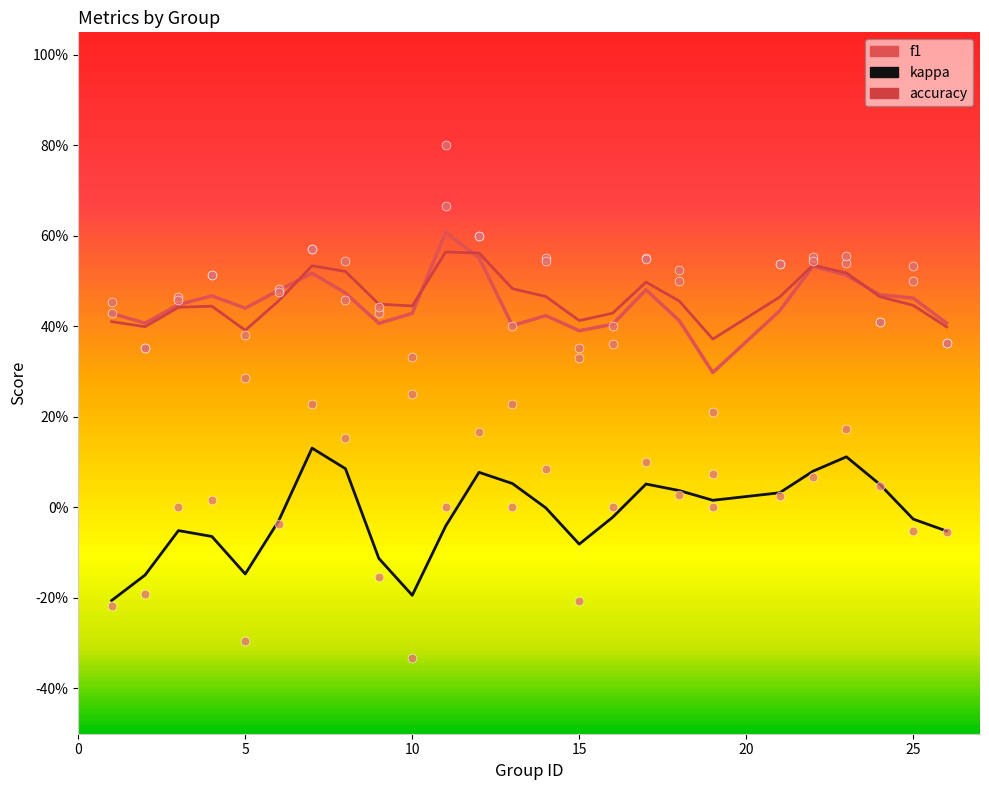

At how many categories does at least one series exceed 0?

25